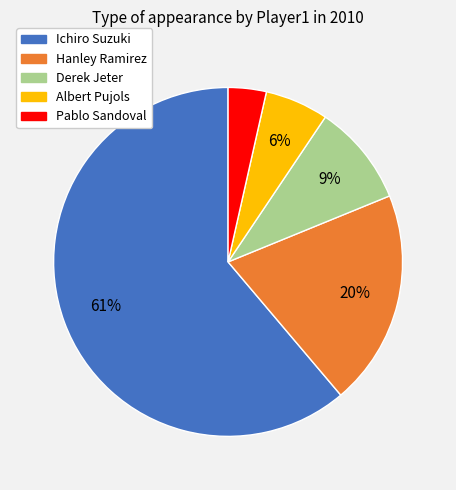

To the nearest percent, what is the difference between the Ichiro Suzuki and Albert Pujols slice percentages?

55%